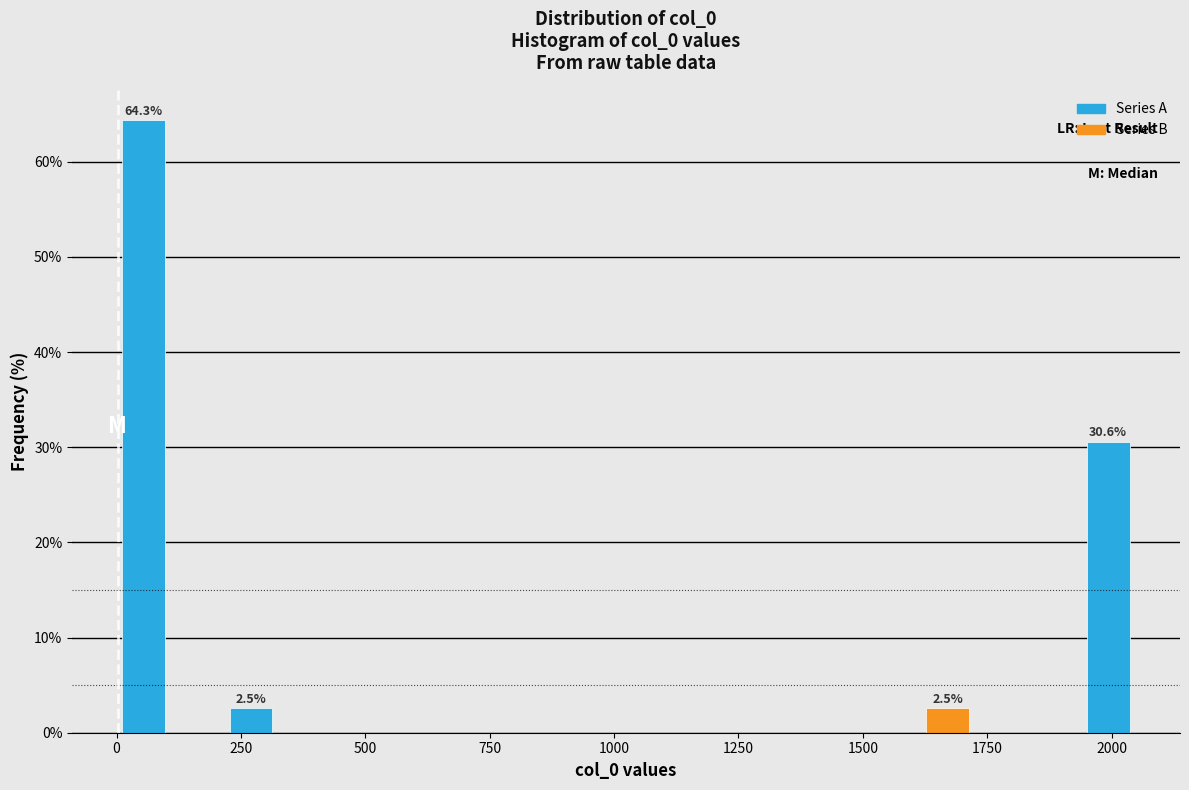

Read against the x-axis, roughly where is the centre of the tallest bar?

50